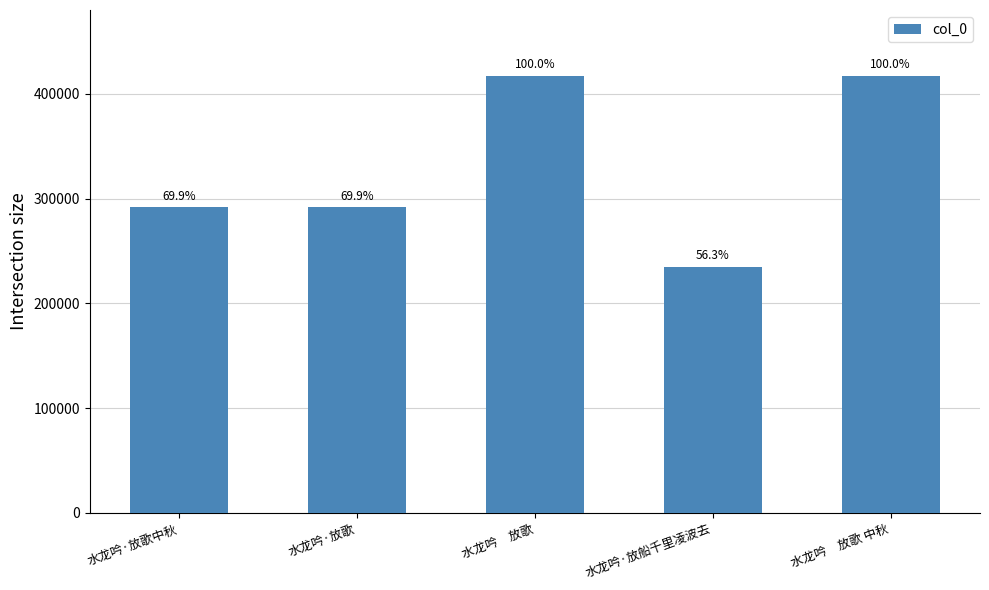

What is the minimum value shown in the chart?

235192